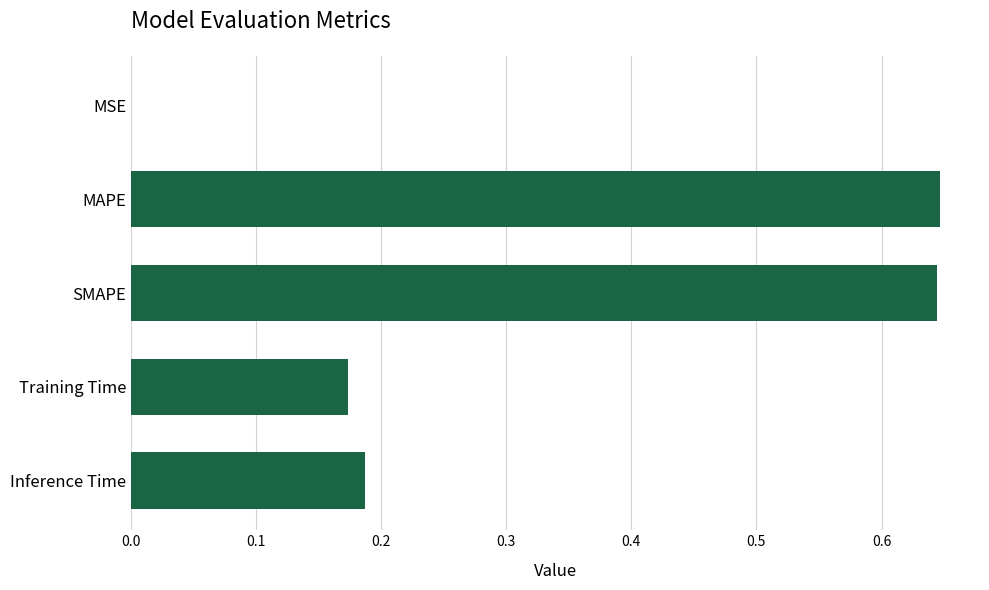

What is the change in value from MAPE to Training Time?

-0.5